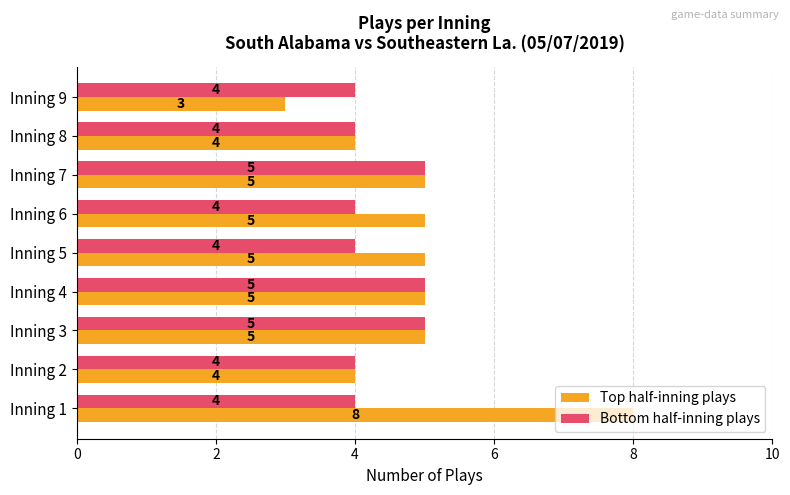

At how many categories does at least one series exceed 7?

1